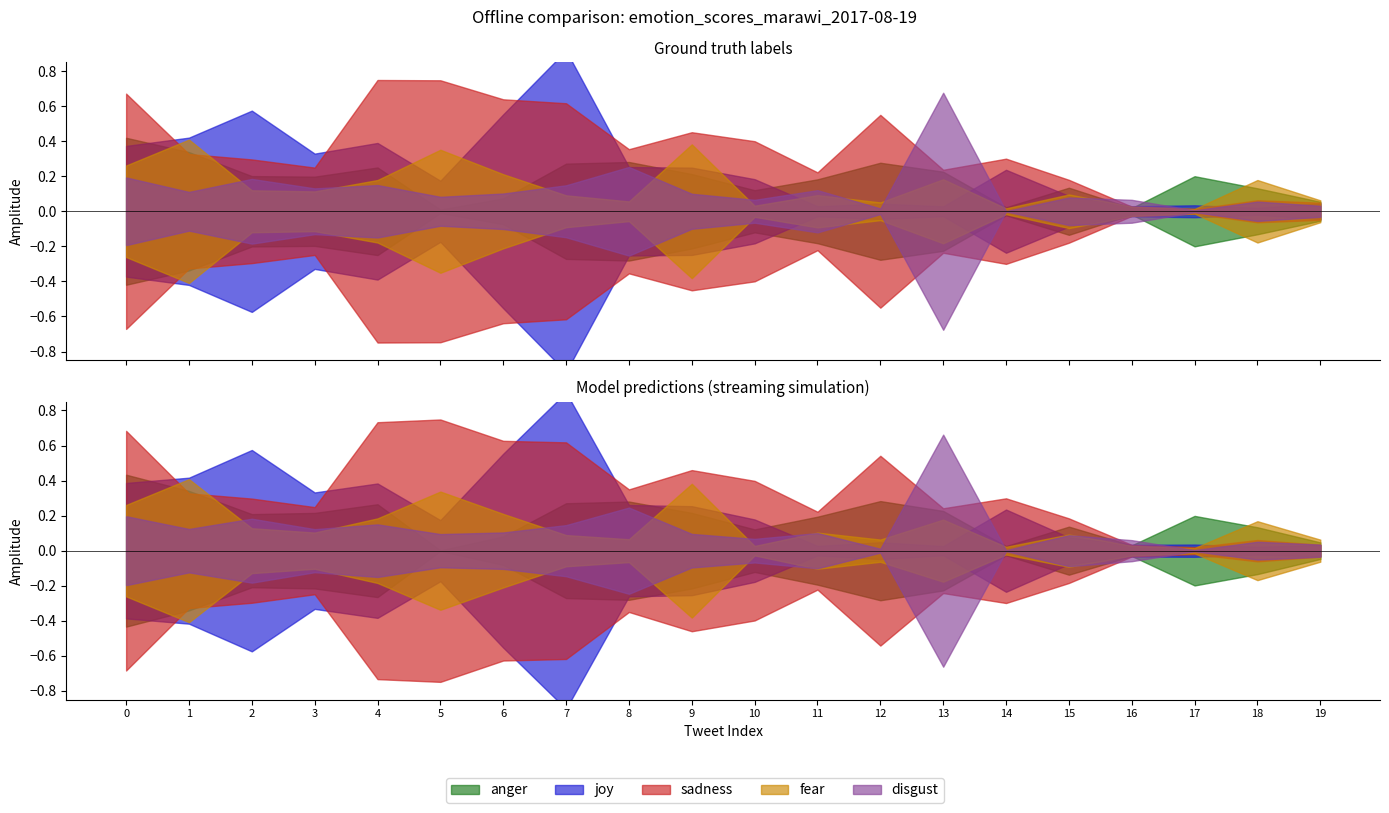

What are all the series names shown in the legend?

anger, joy, sadness, fear, disgust